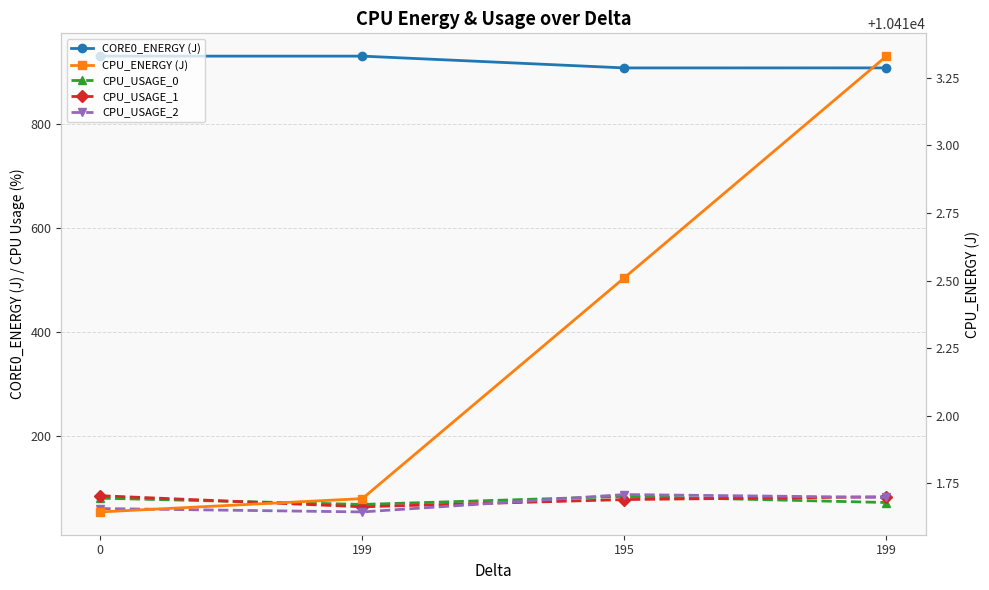

What is the label of the 2nd point from the left?

199